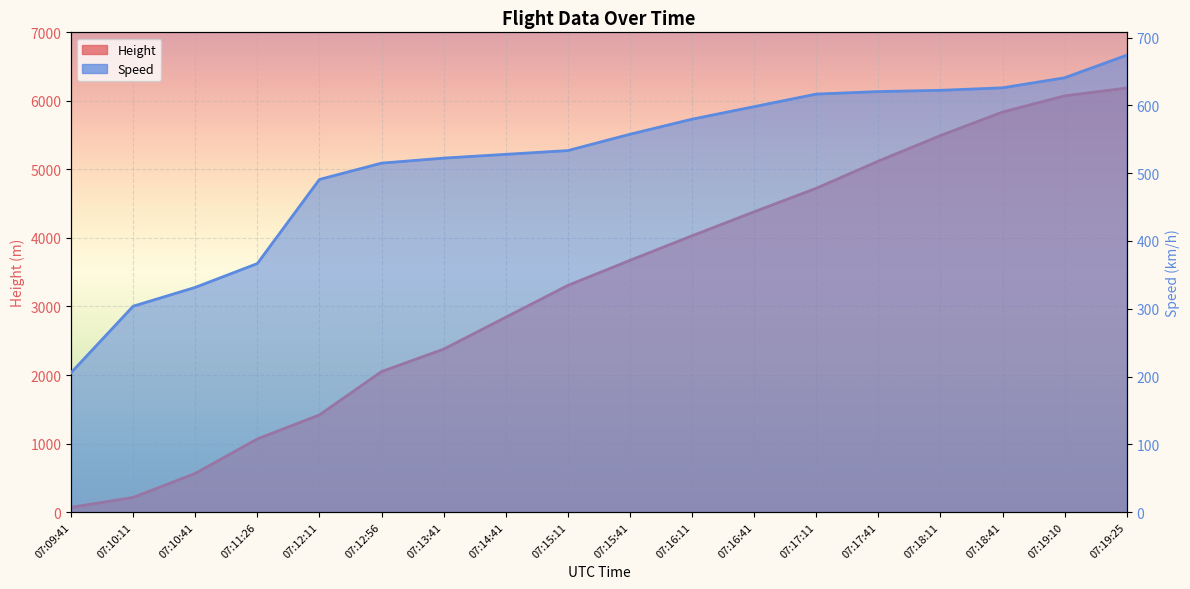

At which label does Height reach its minimum?

07:09:41